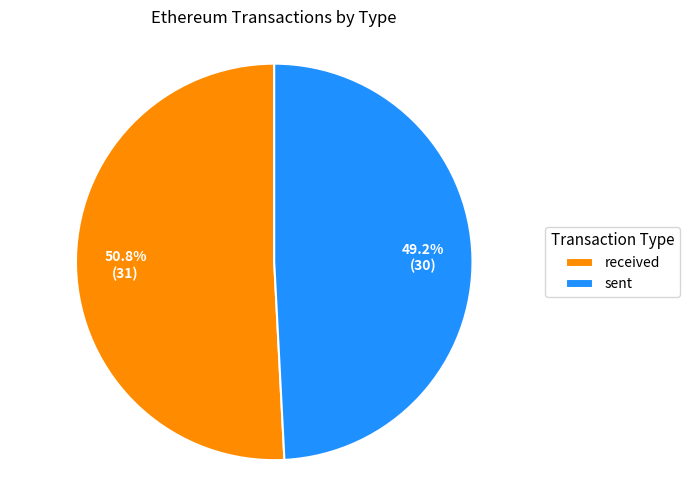

How many segments does this pie chart have?

2